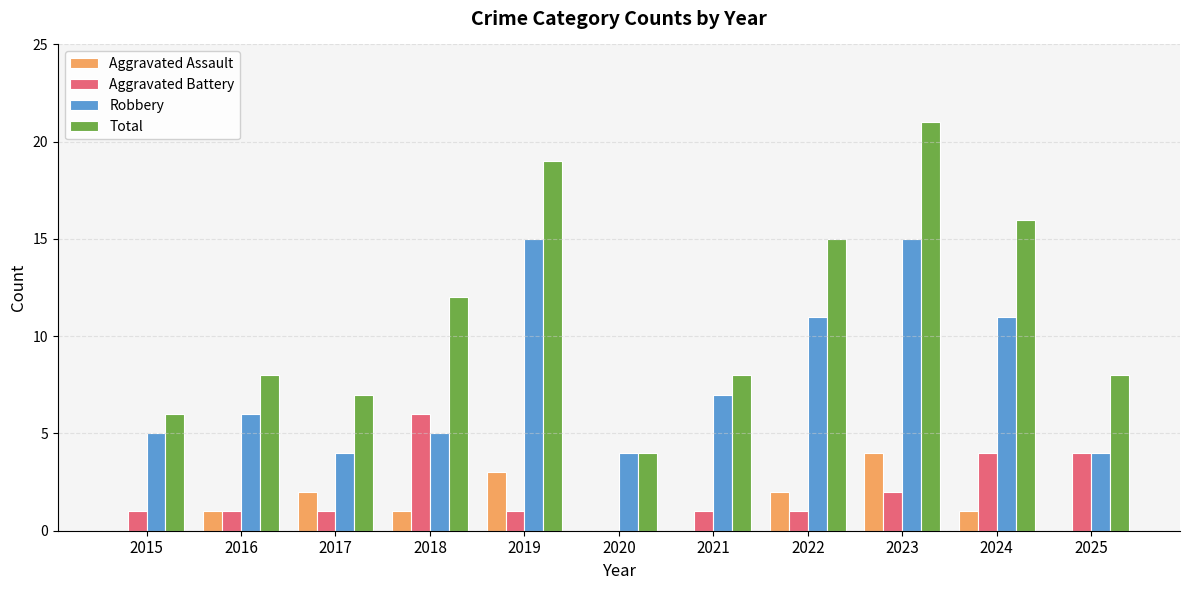

Between 2015 and 2022, which series saw the biggest shift?

Total